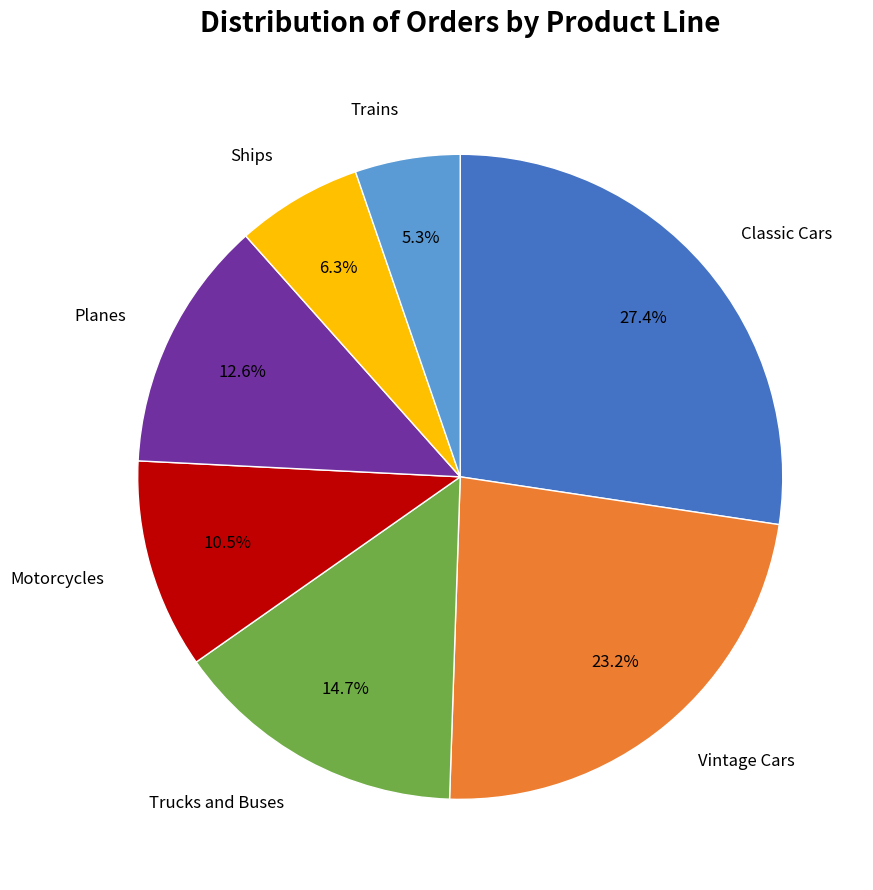

What portion of the pie excludes Trucks and Buses?

85.3%